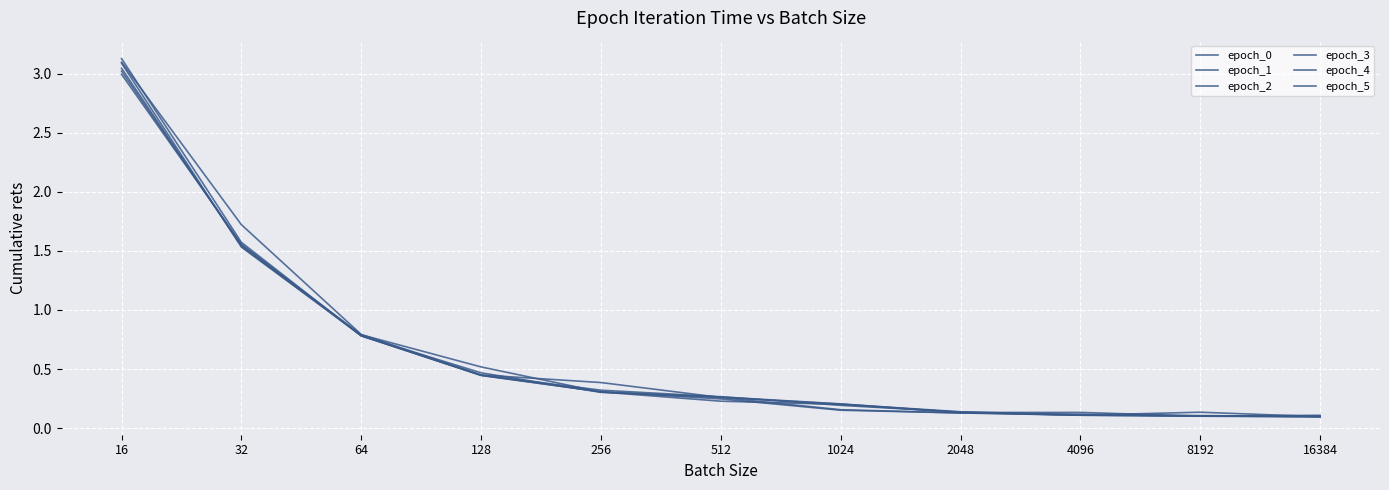

At which category does epoch_0 reach its first local peak?

4096